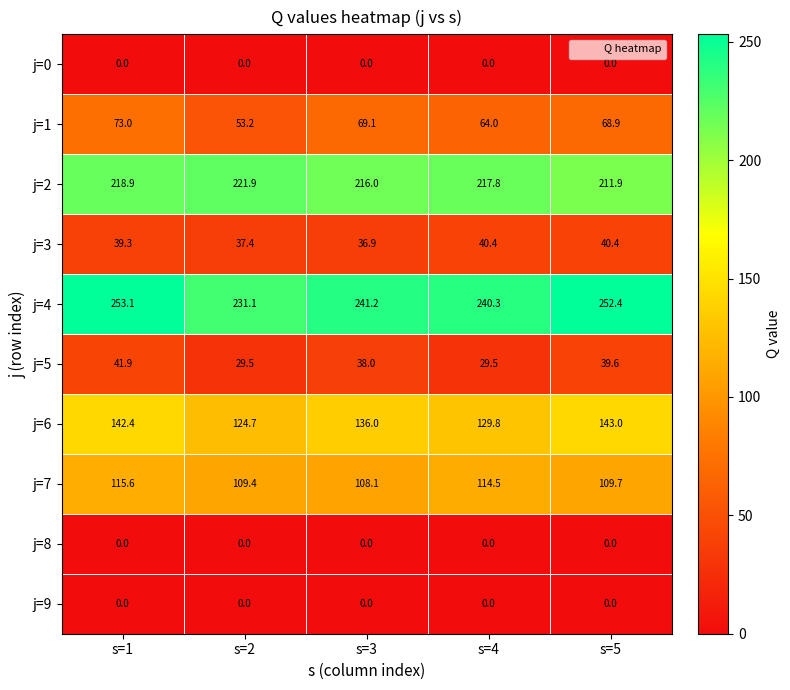

Which series has the widest spread of values?

j=4